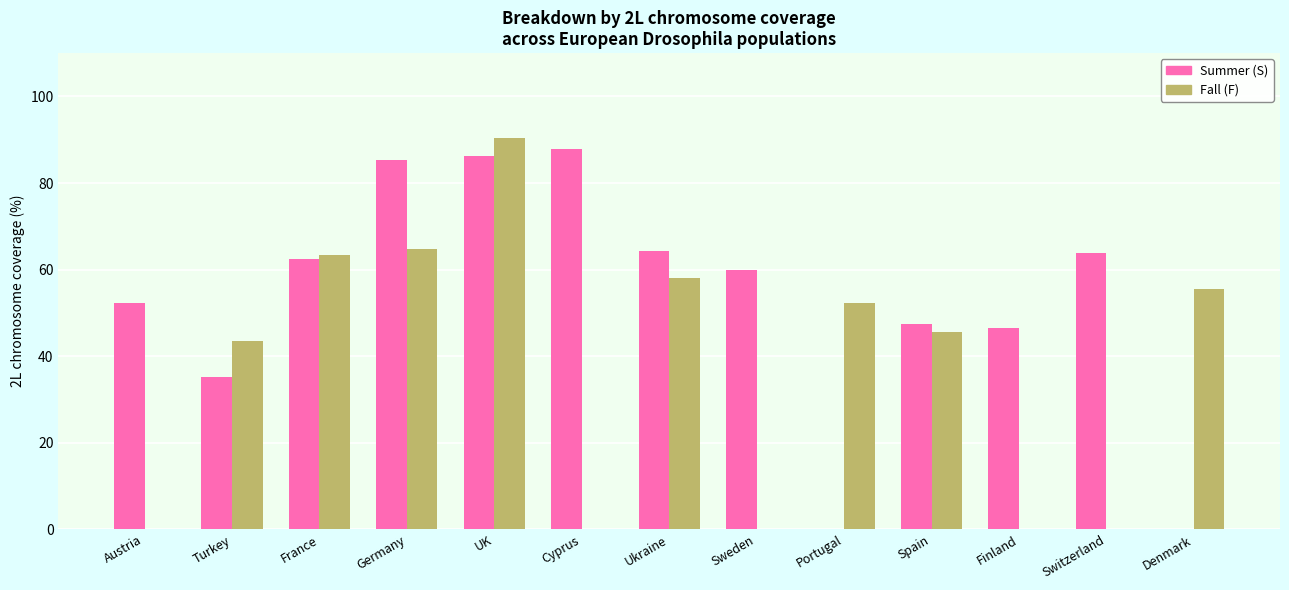

How many values in the Summer (S) series exceed 59?

7